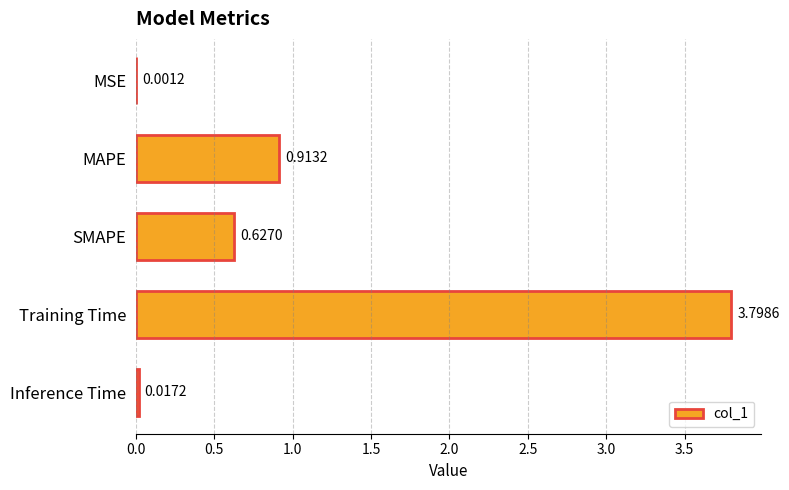

At which label is the value closest to 1?

MAPE